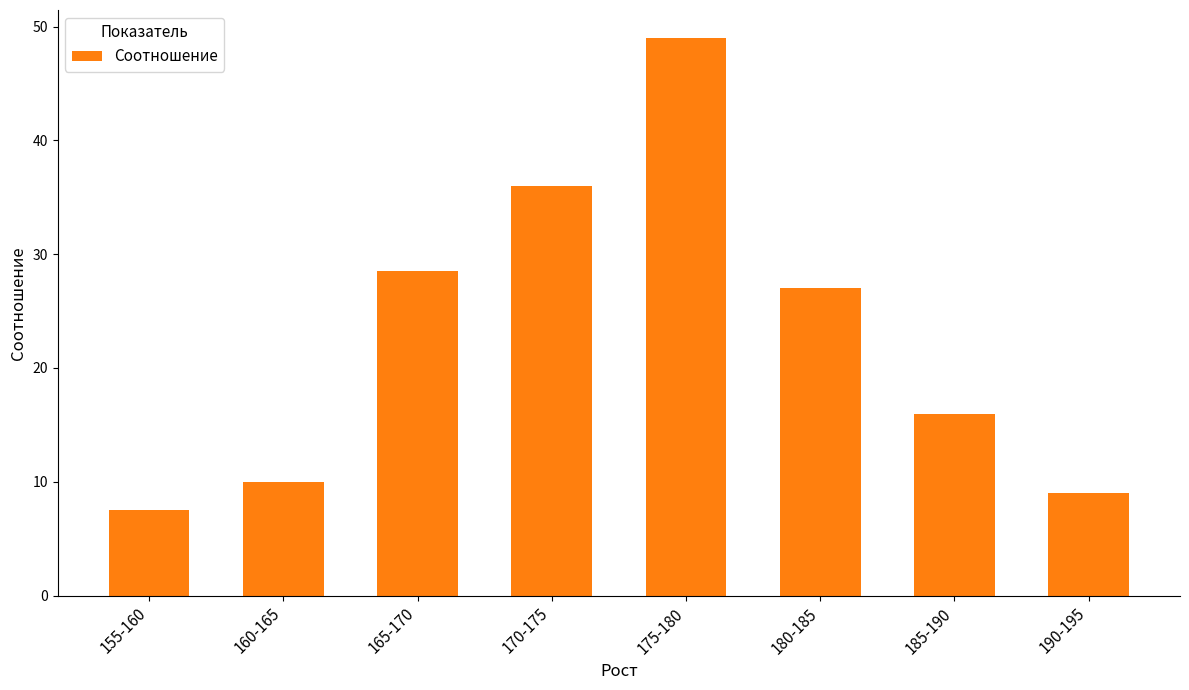

What is the change in value from 165-170 to 185-190?

-12.5